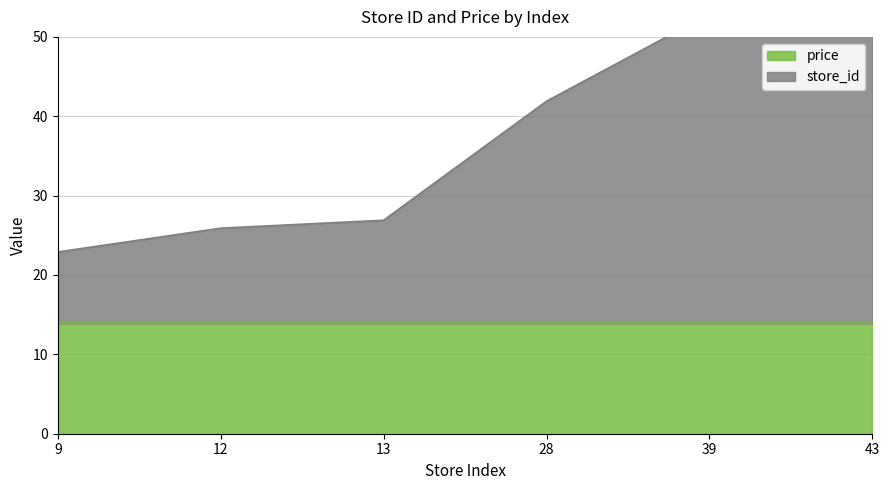

At which category does the chart reach its minimum across all series?

9